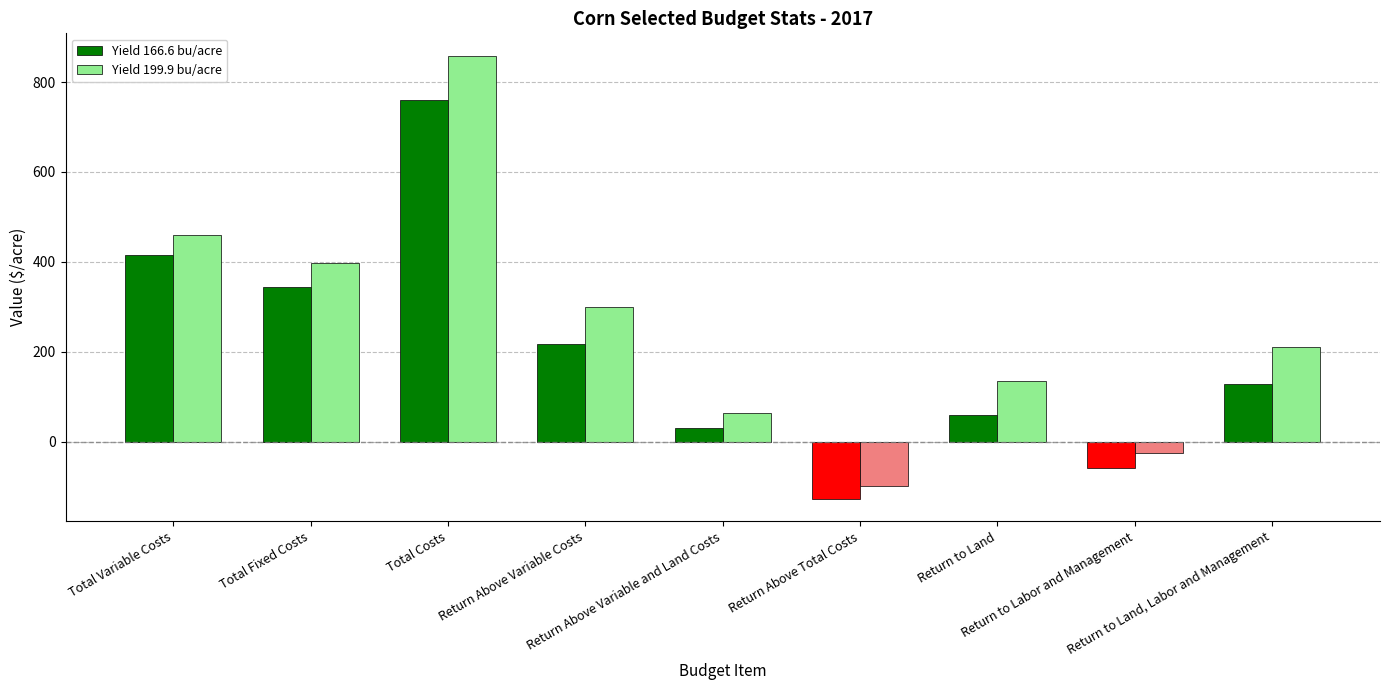

How many data points in Yield 199.9 bu/acre are above 211?

5